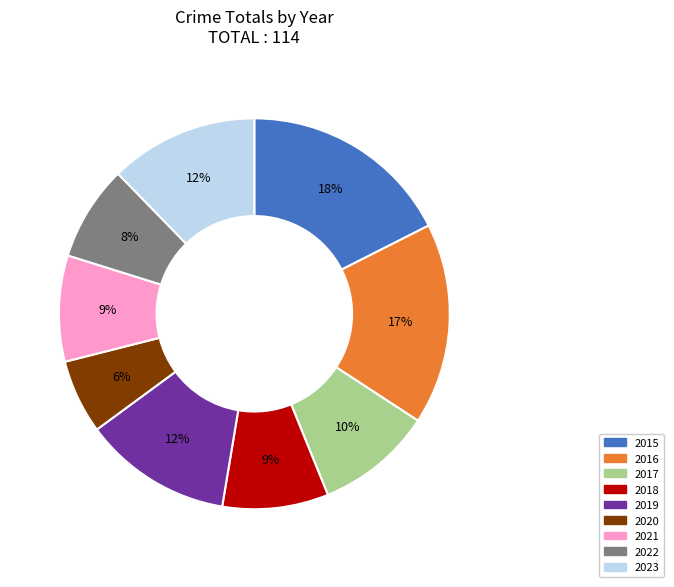

Is the sum of 2021 and 2023 greater than half?

No